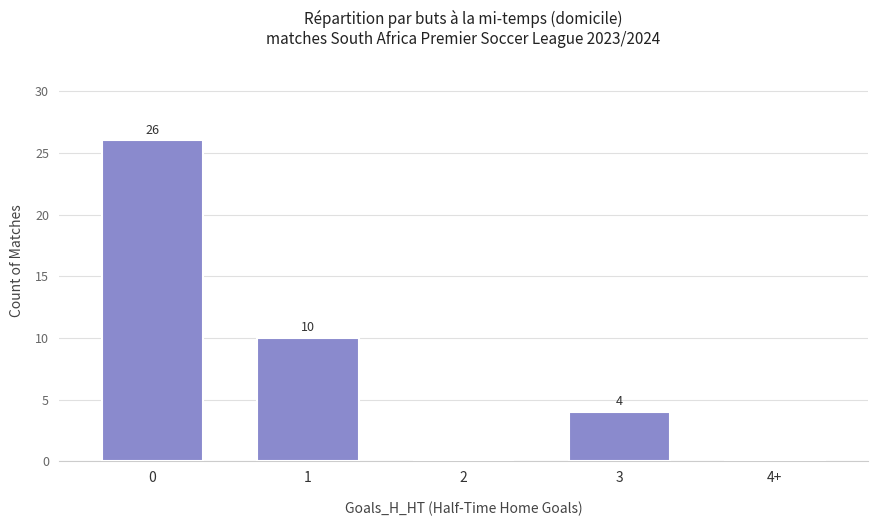

True or false: the data shows 44 at 0.

False